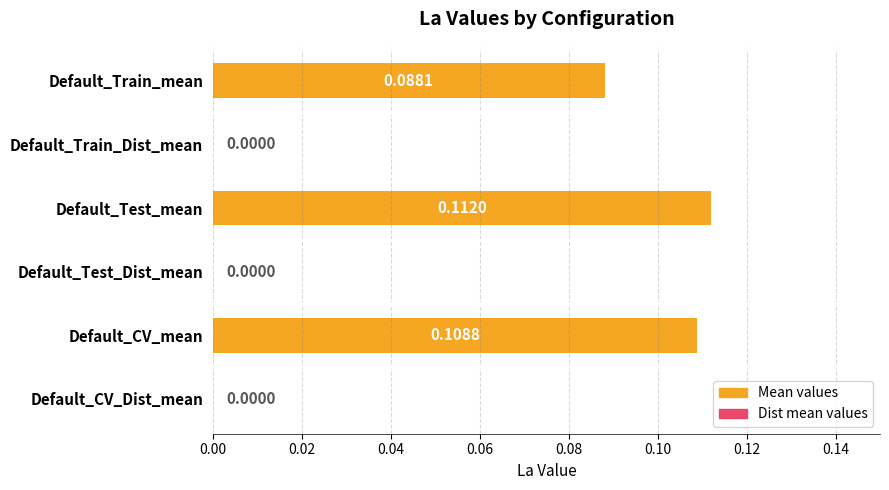

What is the sum of all values?

0.3